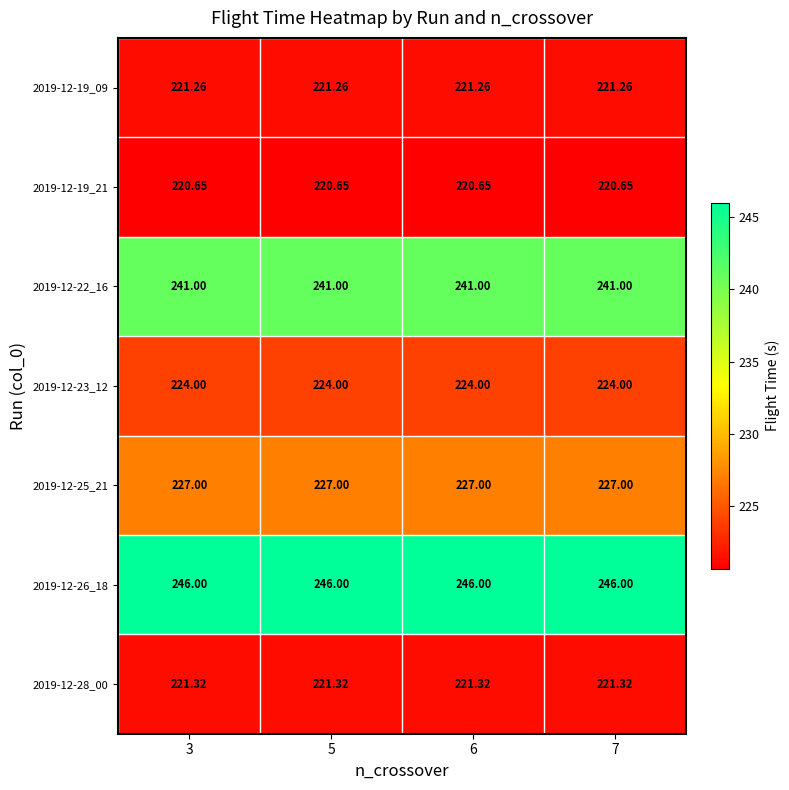

What is the minimum value shown in the chart?

220.7